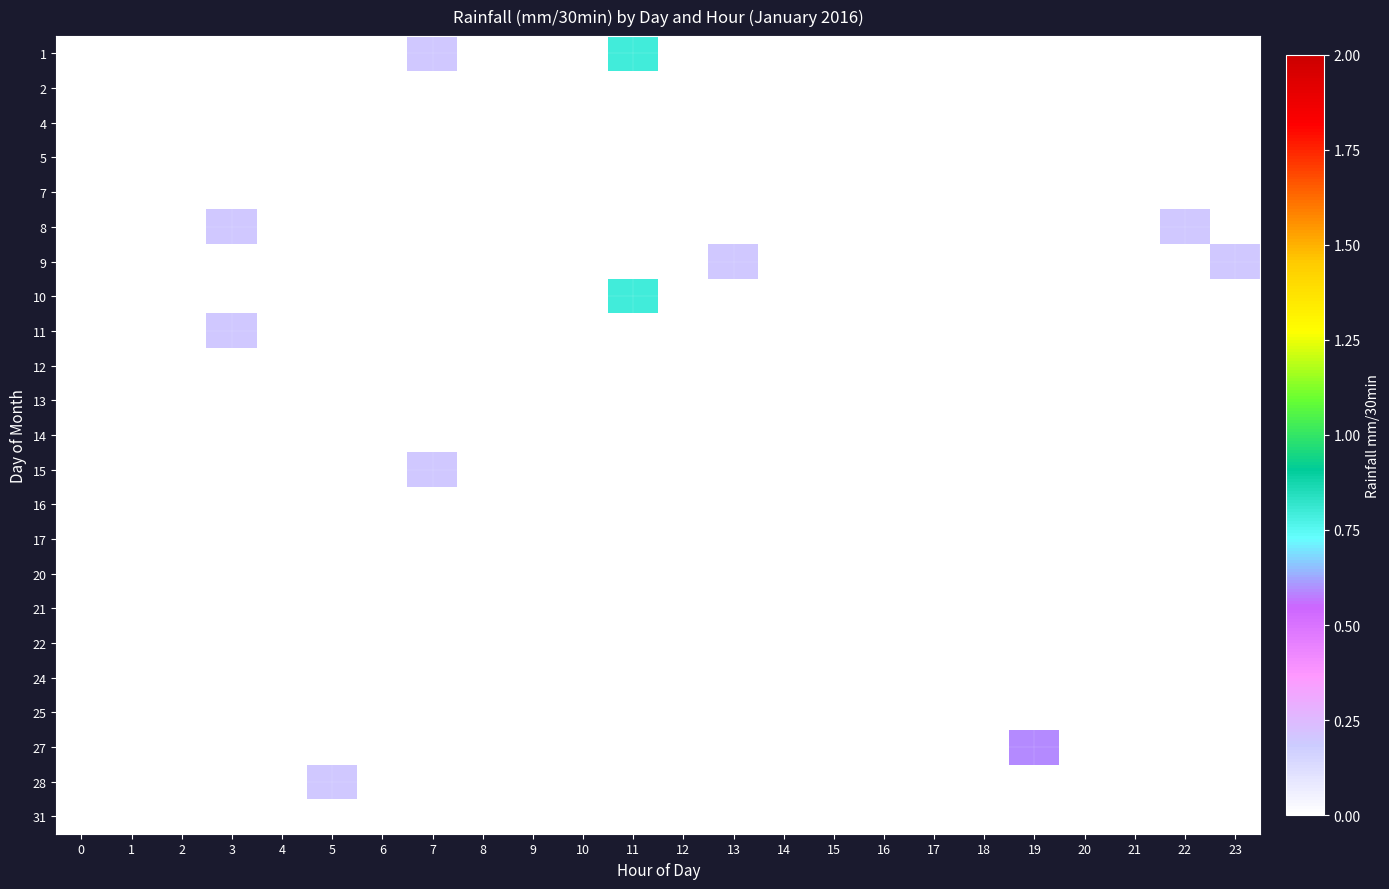

At which category is the sum across all series the highest?

11